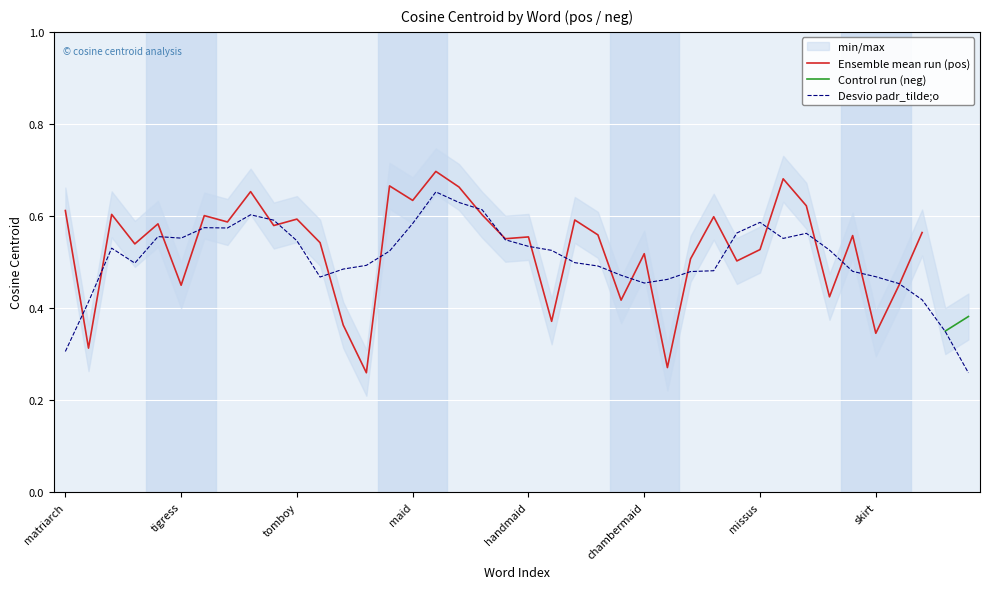

Rank the categories by value from highest to lowest.

16, 31, 14, 17, 8, 15, 32, matriarch, tomboy, 18, missus, 28, 10, 22, skirt, handmaid, 9, 37, 23, 34, 20, 19, 11, maid, 30, 25, 27, 29, chambermaid, 36, 33, 24, 21, 12, 35, tigress, 26, 13